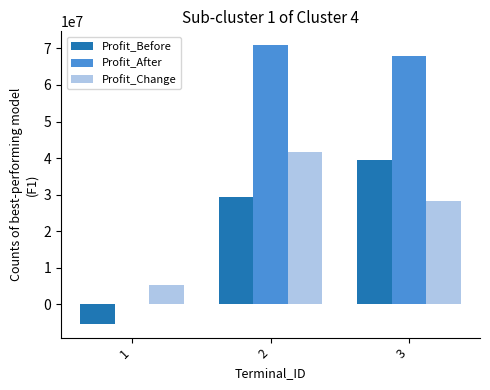

At which label is Profit_Before closest to 17151820?

2